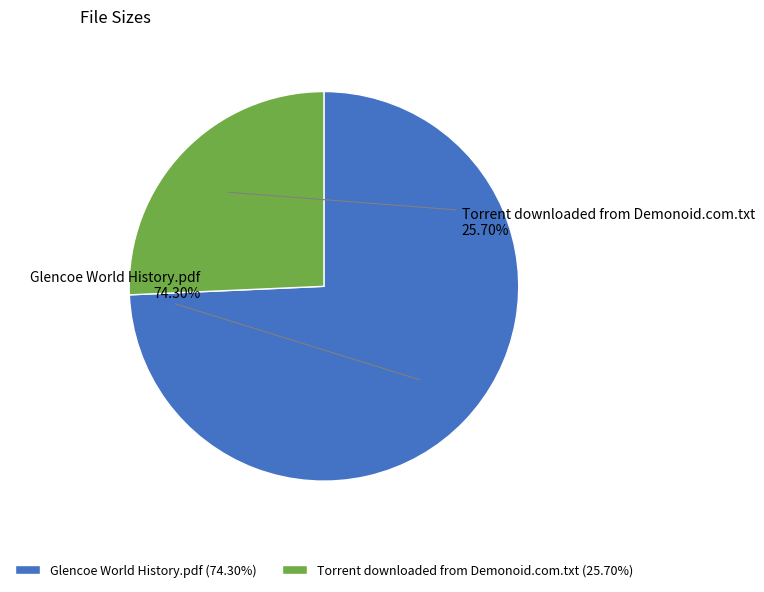

Is it true that Torrent downloaded from Demonoid.com.txt is 26% of the pie?

True